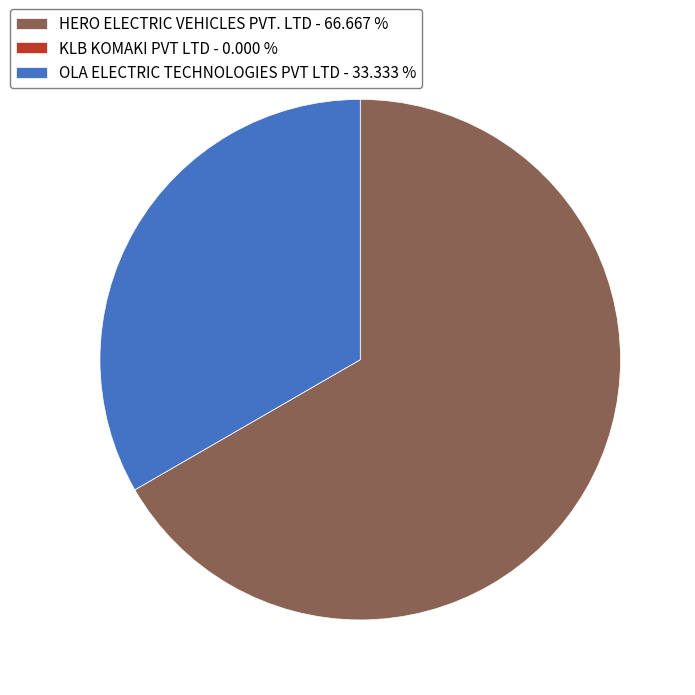

Approximately how many times larger is the value at OLA ELECTRIC TECHNOLOGIES PVT LTD - 33.333 % compared to HERO ELECTRIC VEHICLES PVT. LTD - 66.667 %?

0.5